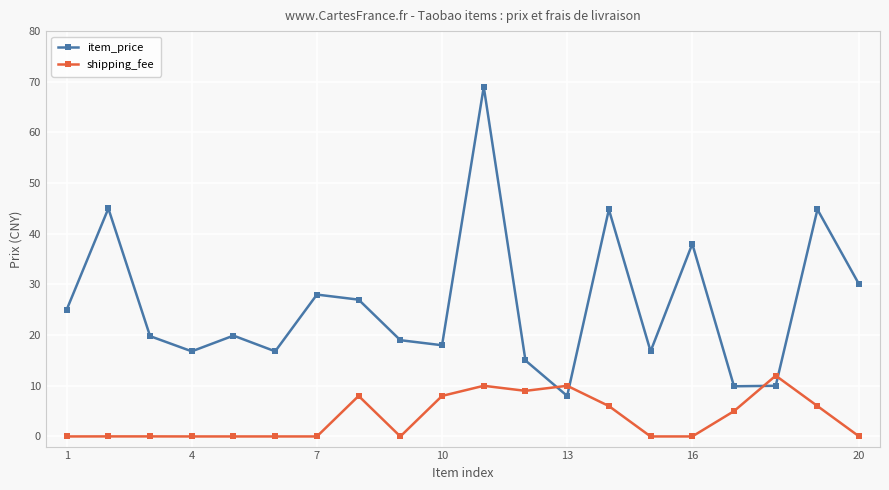

How many series are shown in this chart?

2